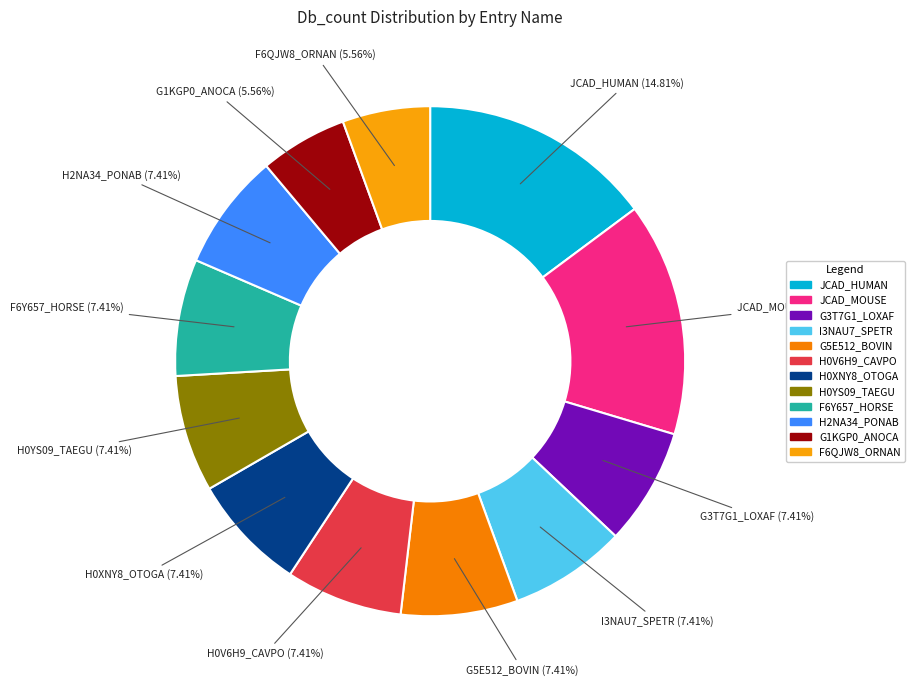

Is it true that G1KGP0_ANOCA is 18% of the pie?

False